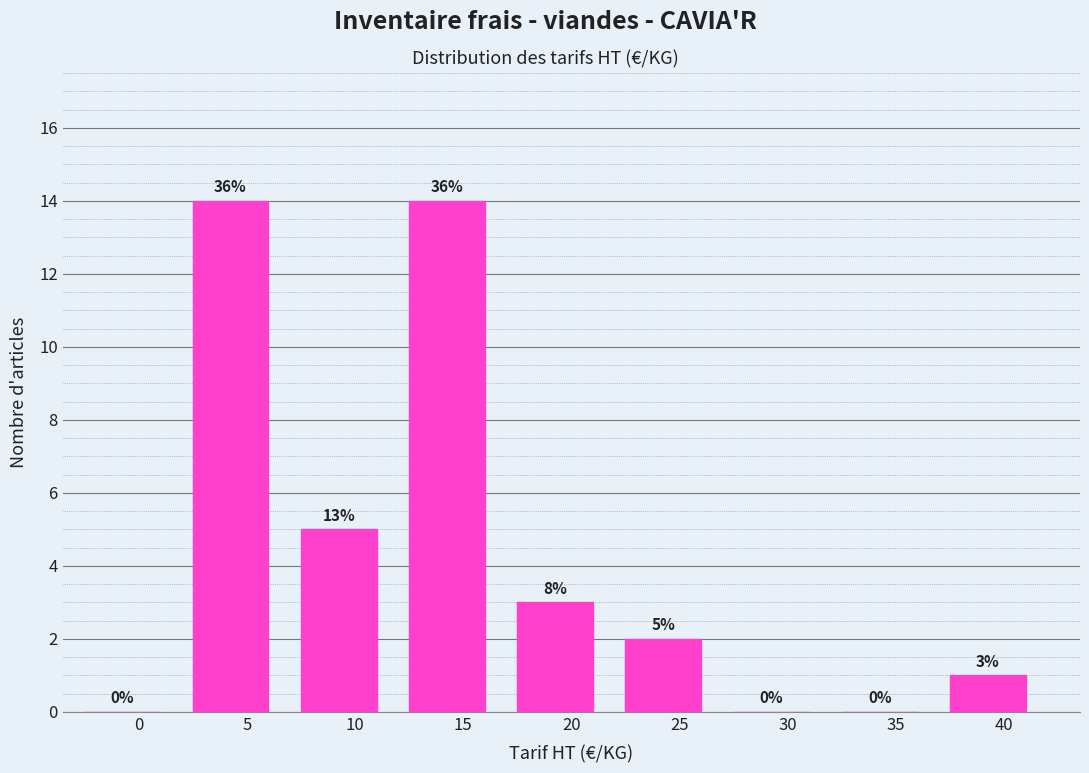

Reading left to right, extract all data points from this chart.

0=0	5=14	10=5	15=14	20=3	25=2	30=0	35=0	40=1